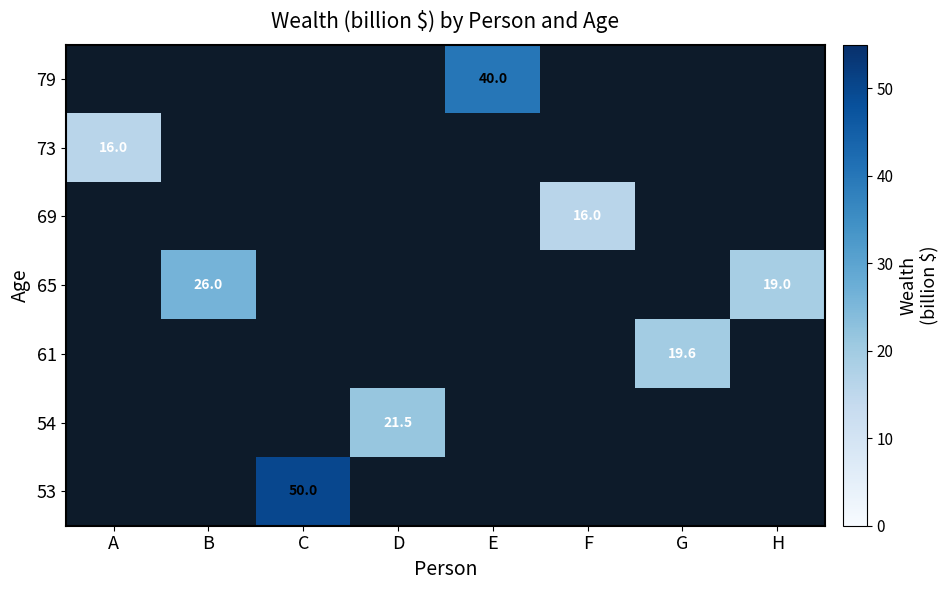

Between A and F, which is larger?

F